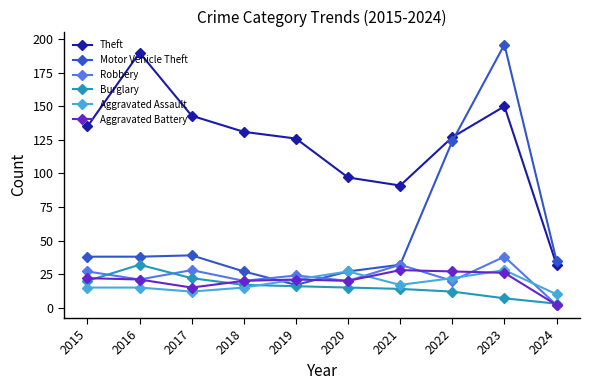

True or false: Burglary and Theft intersect in this chart.

False